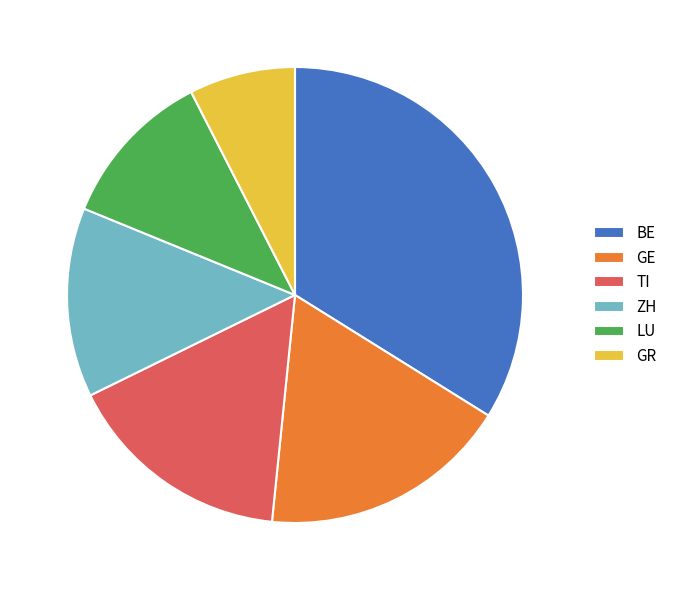

How many slices are in this pie chart?

6